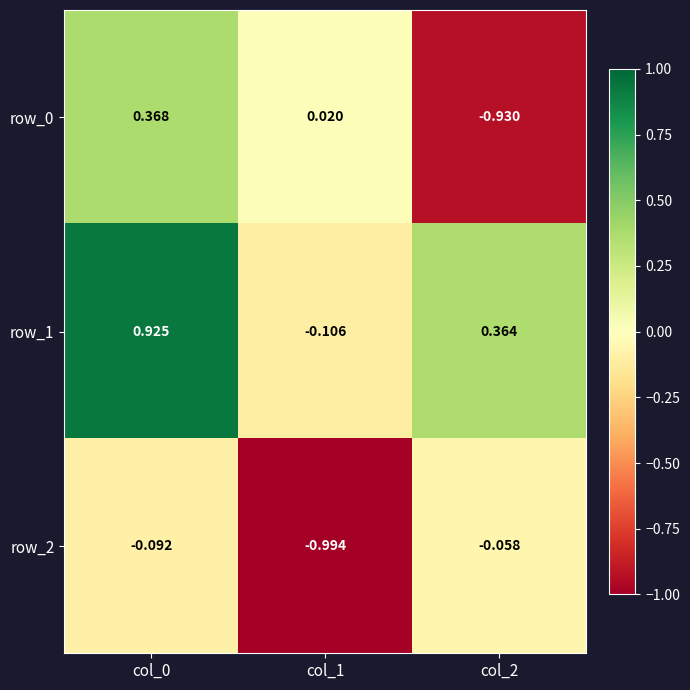

Where is row_0 nearest to the value 0?

col_1